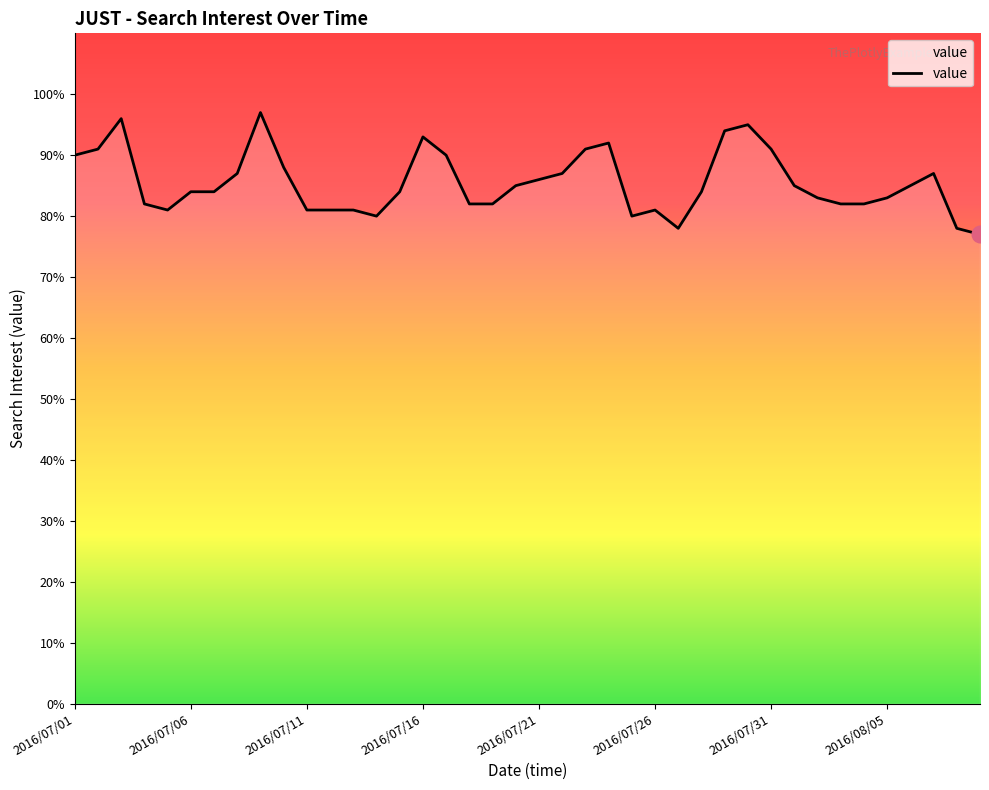

What is the minimum value shown in the chart?

77